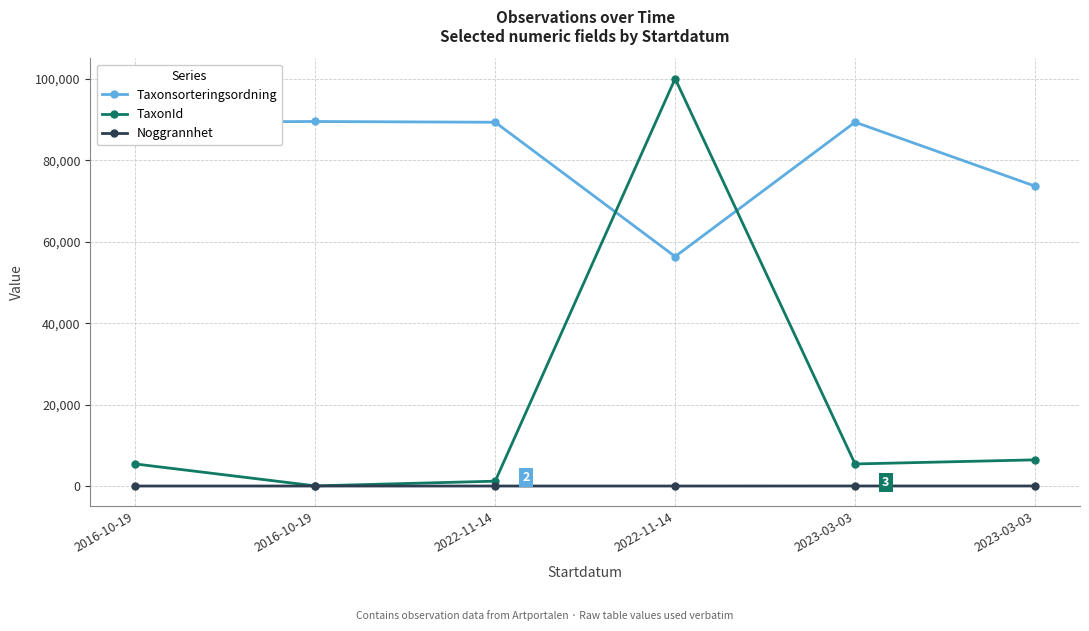

What are all the series names shown in the legend?

Taxonsorteringsordning, TaxonId, Noggrannhet